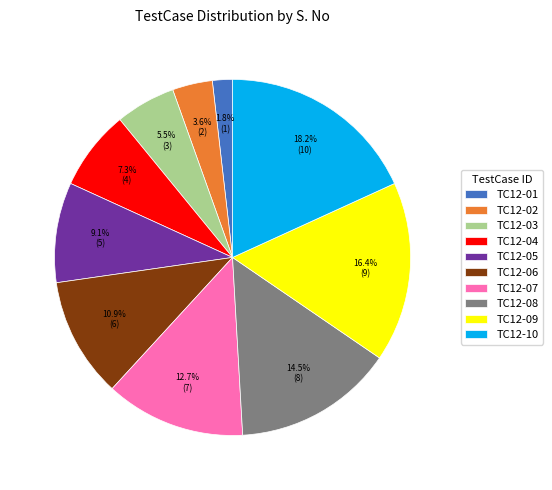

Approximately how many times larger is the value at TC12-08 compared to TC12-09?

0.9